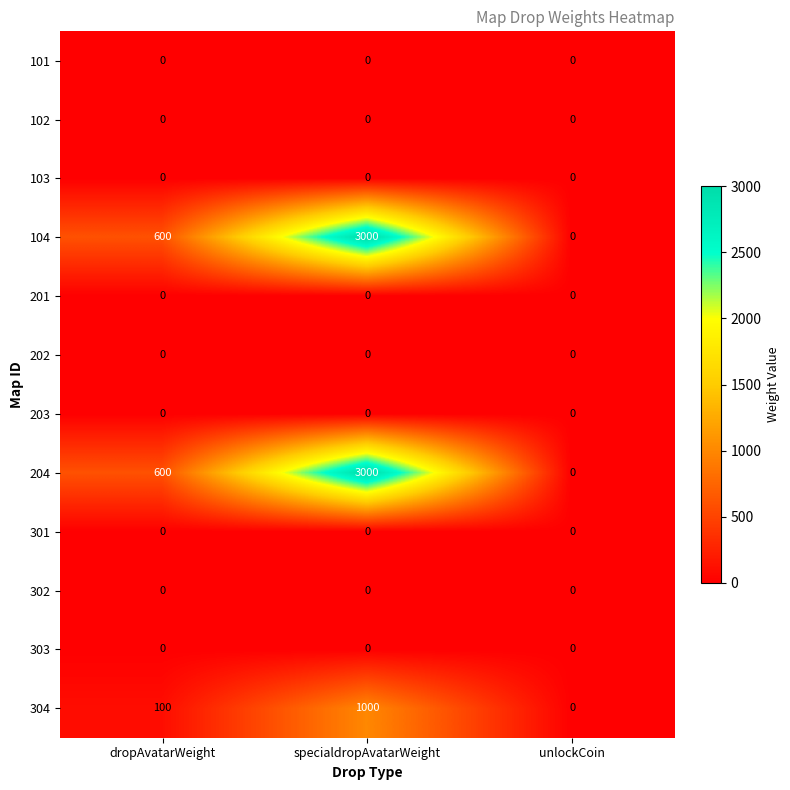

Count the number of categories in the chart.

3